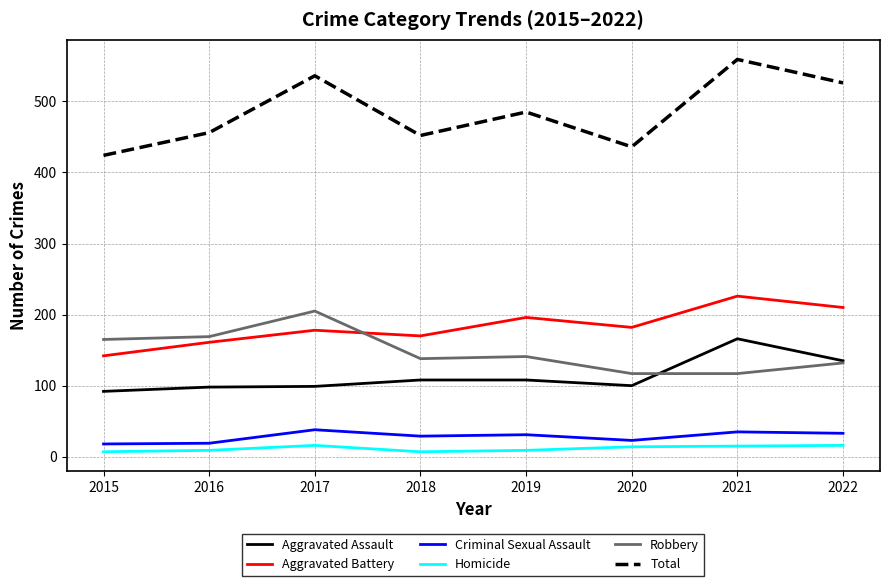

What is the approximate value of Aggravated Battery at 2022?

210